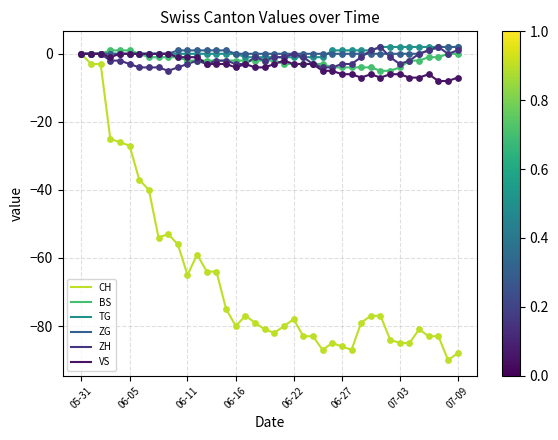

What are all the series names shown in the legend?

CH, BS, TG, ZG, ZH, VS